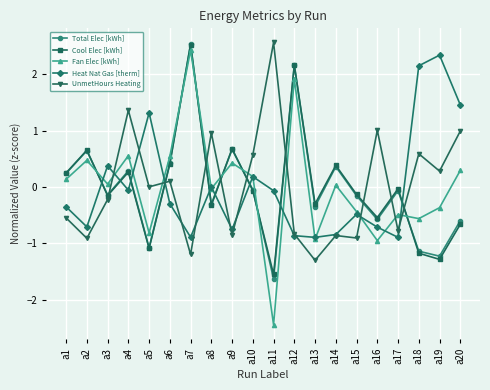

At how many categories does at least one series exceed 0?

17